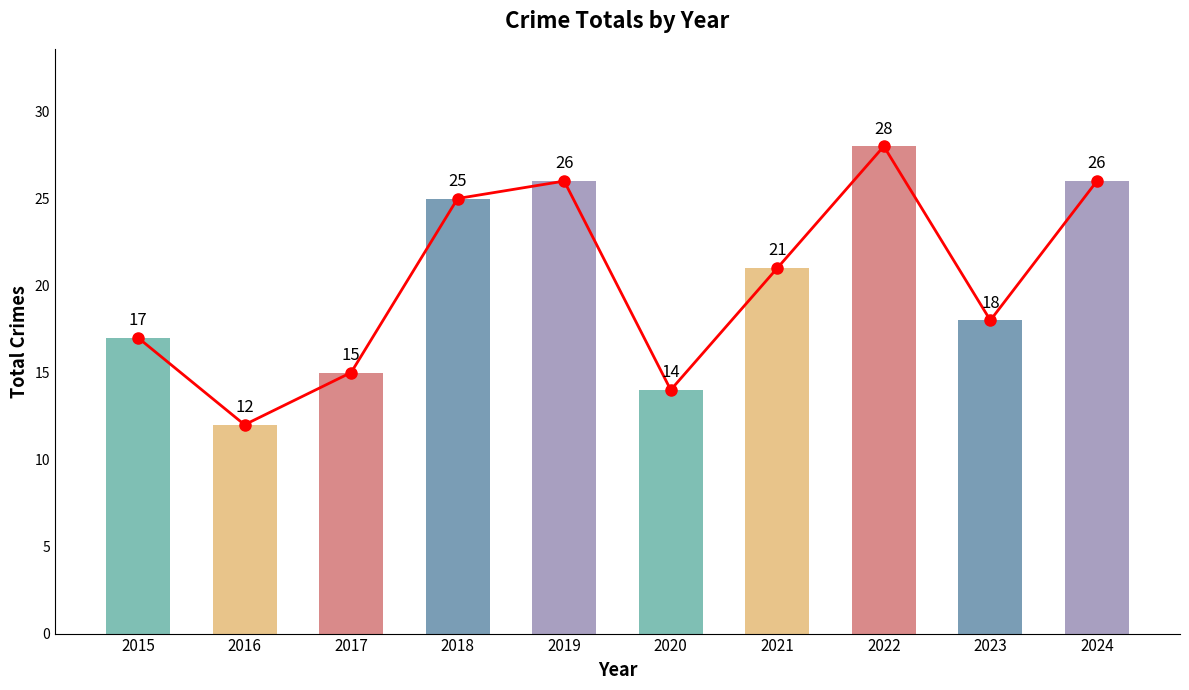

What is the value of the Trend bar at the 6th from the left?

14